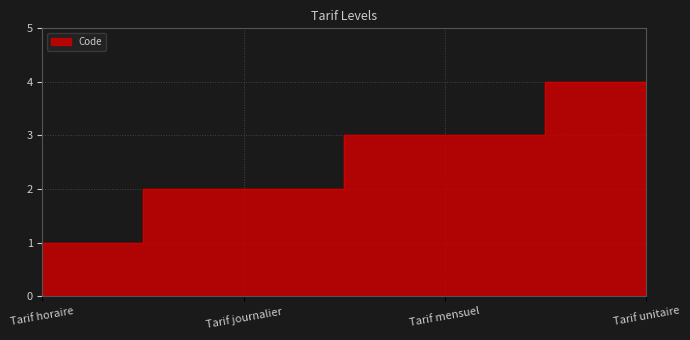

At which label does the data first exceed 3?

Tarif unitaire